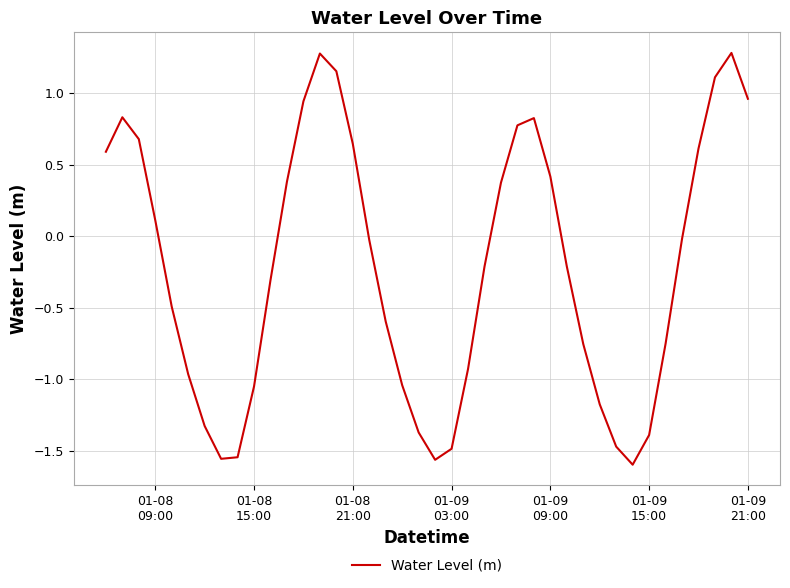

What is the greatest value displayed?

1.3